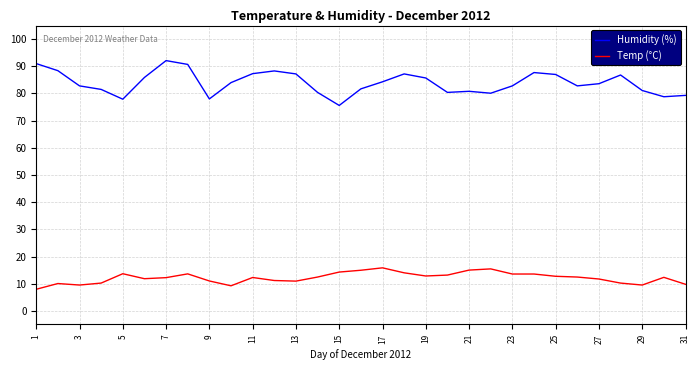

True or false: Temp (°C) and Humidity (%) intersect in this chart.

False